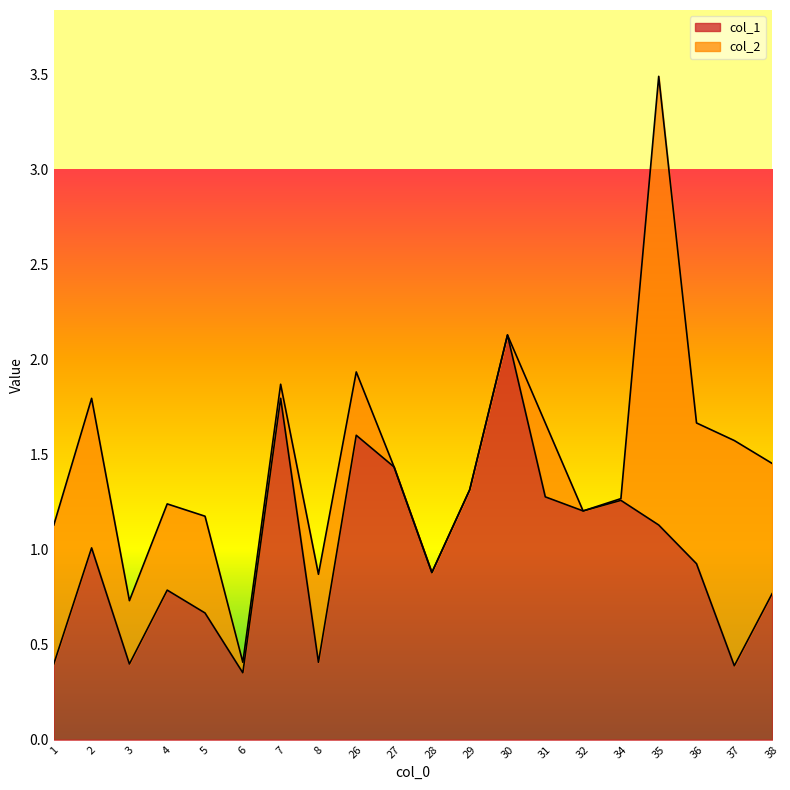

Rank the categories by value from lowest to highest.

6, 37, 1, 3, 8, 5, 38, 4, 28, 36, 2, 35, 32, 34, 31, 29, 27, 26, 7, 30